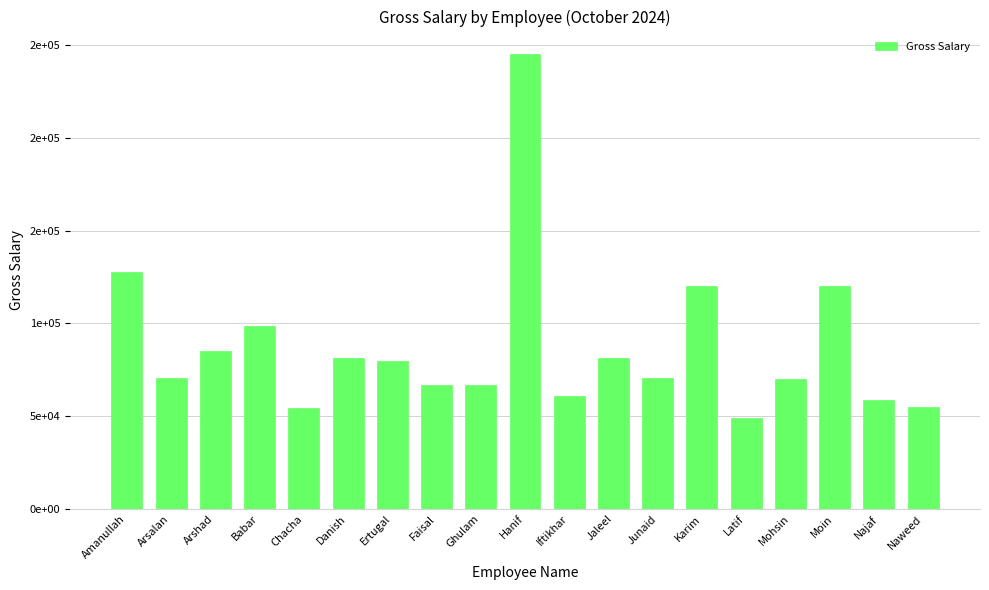

At which label does the data first exceed 70675?

Amanullah